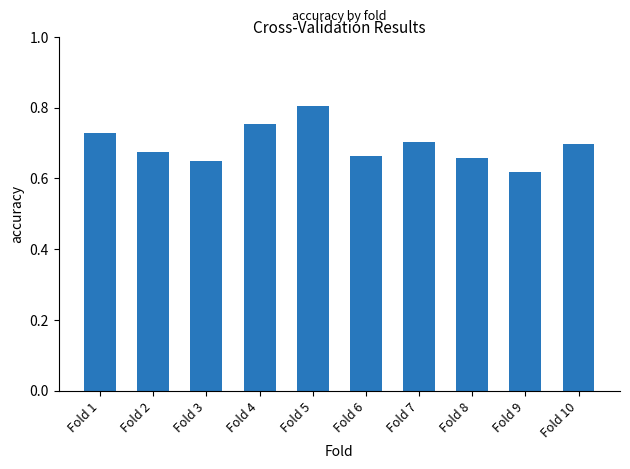

What is the sum of the values at Fold 5 and Fold 1?

1.5